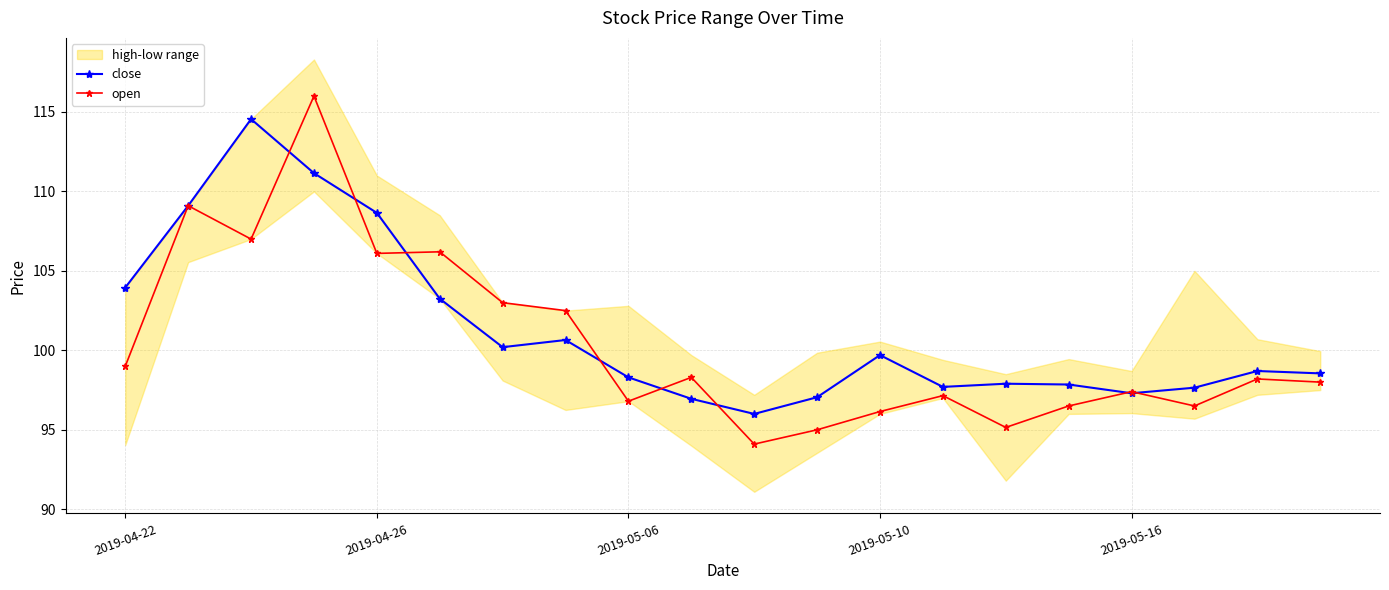

True or false: open has more than 1 points higher than both neighbors.

True